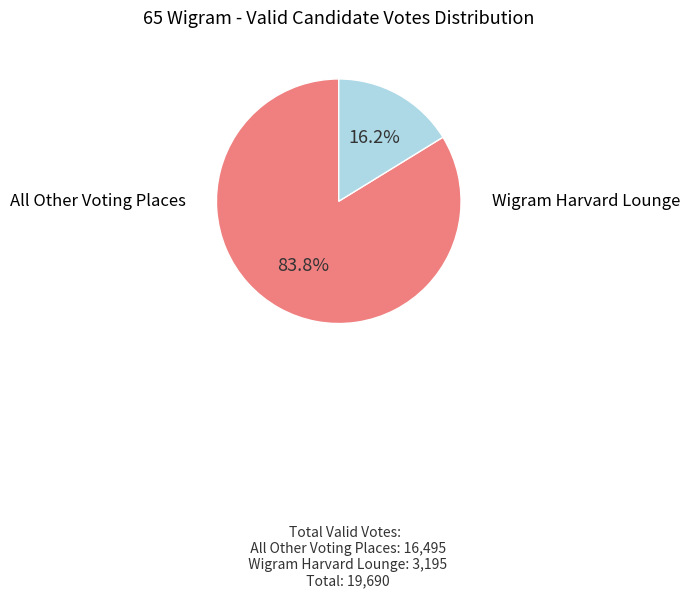

Does any single category account for the majority?

Yes